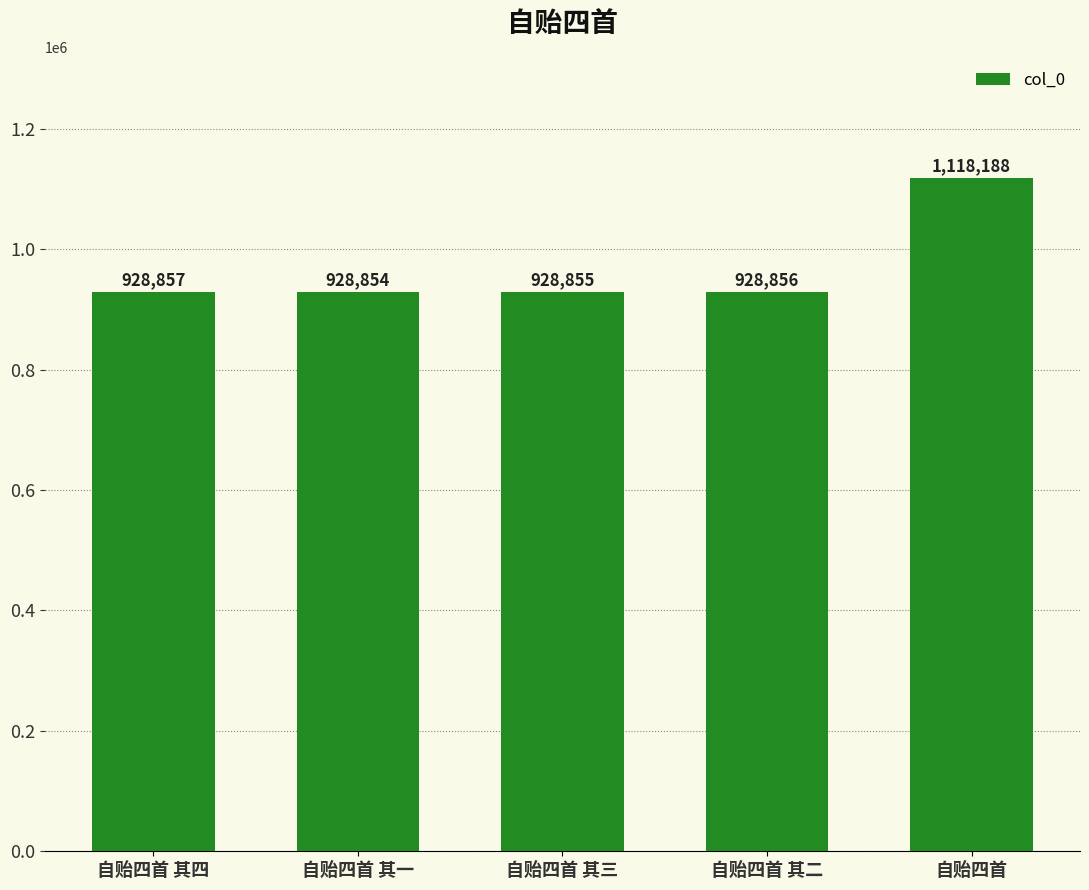

How many data points are less than 928856?

2